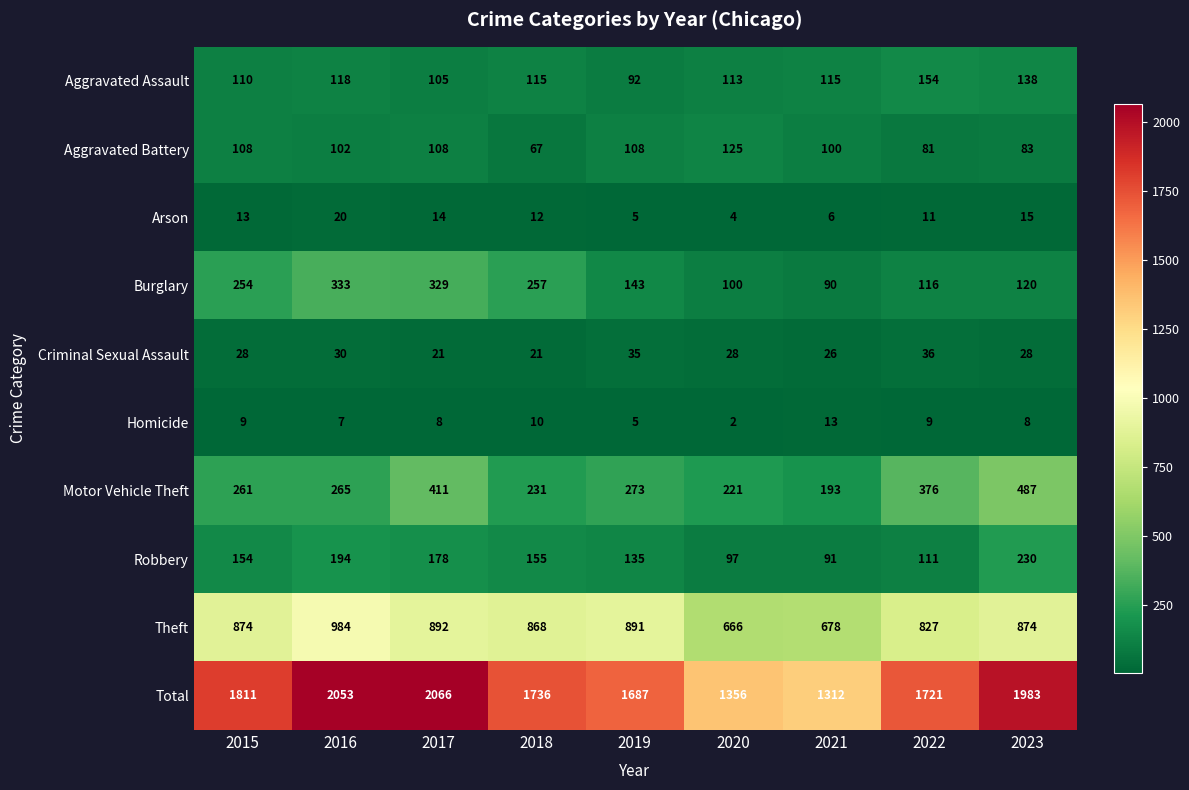

At how many categories does at least one series exceed 1525?

7